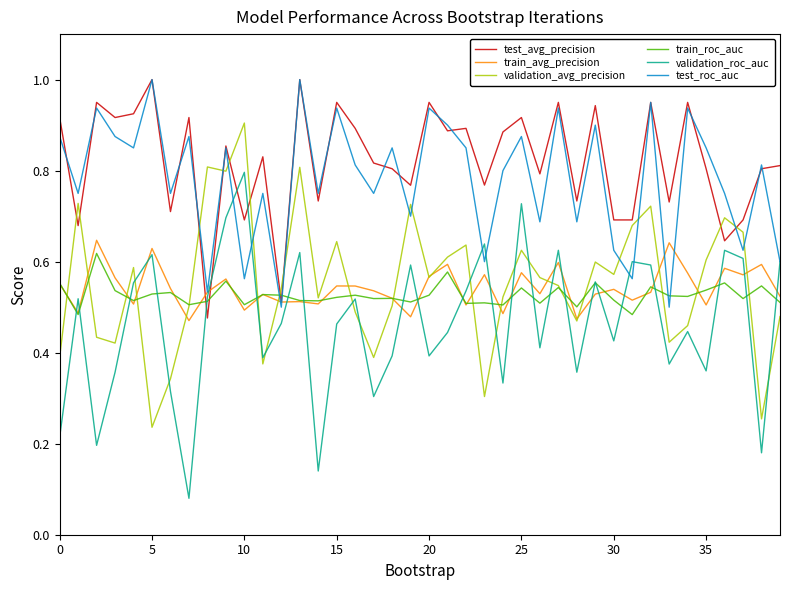

Which series has the widest spread of values?

validation_roc_auc